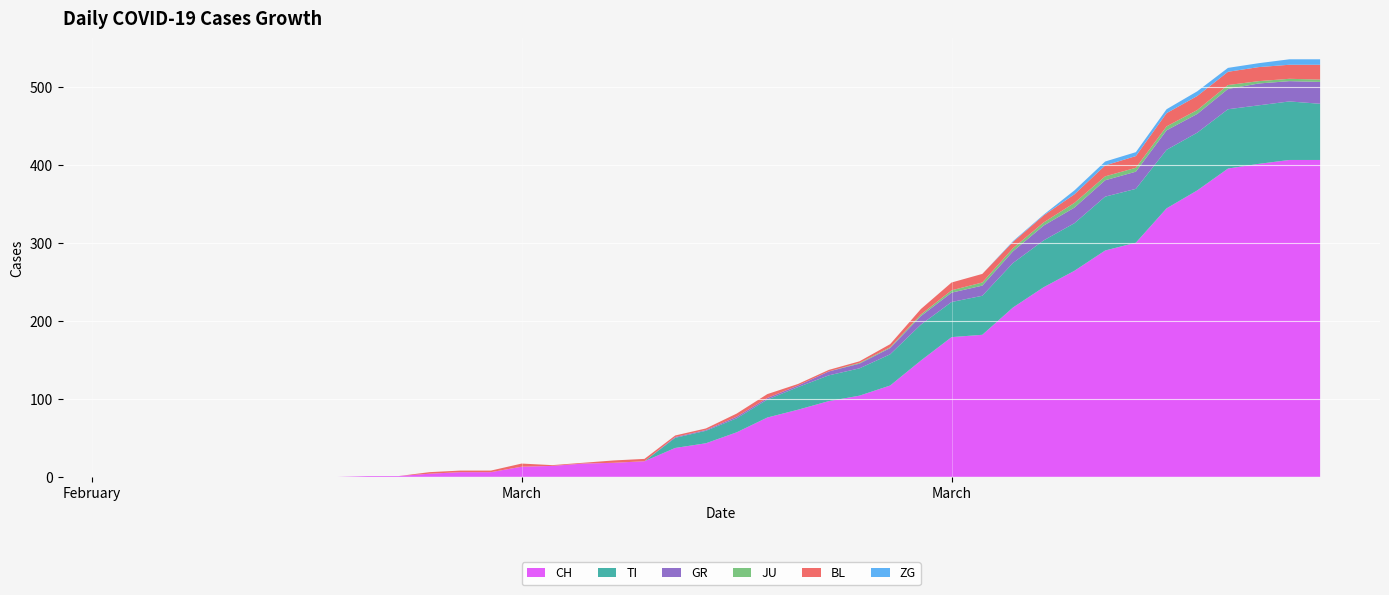

Reading left to right, list all the values displayed in this chart.

CH: 2020-02-25=0	2020-02-26=0	2020-02-27=0	2020-02-28=0	2020-02-29=0	2020-03-01=0	2020-03-02=0	2020-03-03=0	2020-03-04=1	2020-03-05=1	2020-03-06=4	2020-03-07=6	2020-03-08=6	2020-03-09=13	2020-03-10=14	2020-03-11=17	2020-03-12=18	2020-03-13=20	2020-03-14=37	2020-03-15=43	2020-03-16=57	2020-03-17=76	2020-03-18=86	2020-03-19=97	2020-03-20=104	2020-03-21=117	2020-03-22=149	2020-03-23=179	2020-03-24=182	2020-03-25=217	2020-03-26=243	2020-03-27=264	2020-03-28=290	2020-03-29=300	2020-03-30=344	2020-03-31=367	2020-04-01=395	2020-04-02=401	2020-04-03=406	2020-04-04=406
TI: 2020-02-25=0	2020-02-26=0	2020-02-27=0	2020-02-28=0	2020-02-29=0	2020-03-01=0	2020-03-02=0	2020-03-03=0	2020-03-04=0	2020-03-05=0	2020-03-06=0	2020-03-07=0	2020-03-08=0	2020-03-09=0	2020-03-10=0	2020-03-11=0	2020-03-12=0	2020-03-13=0	2020-03-14=13	2020-03-15=16	2020-03-16=18	2020-03-17=23	2020-03-18=29	2020-03-19=33	2020-03-20=35	2020-03-21=40	2020-03-22=46	2020-03-23=45	2020-03-24=50	2020-03-25=57	2020-03-26=60	2020-03-27=61	2020-03-28=69	2020-03-29=69	2020-03-30=75	2020-03-31=74	2020-04-01=76	2020-04-02=75	2020-04-03=75	2020-04-04=72
GR: 2020-02-25=0	2020-02-26=0	2020-02-27=0	2020-02-28=0	2020-02-29=0	2020-03-01=0	2020-03-02=0	2020-03-03=0	2020-03-04=0	2020-03-05=0	2020-03-06=0	2020-03-07=0	2020-03-08=0	2020-03-09=0	2020-03-10=0	2020-03-11=0	2020-03-12=0	2020-03-13=0	2020-03-14=1	2020-03-15=1	2020-03-16=2	2020-03-17=2	2020-03-18=2	2020-03-19=5	2020-03-20=6	2020-03-21=8	2020-03-22=11	2020-03-23=12	2020-03-24=13	2020-03-25=15	2020-03-26=19	2020-03-27=20	2020-03-28=21	2020-03-29=22	2020-03-30=25	2020-03-31=24	2020-04-01=26	2020-04-02=28	2020-04-03=26	2020-04-04=28
JU: 2020-02-25=0	2020-02-26=0	2020-02-27=0	2020-02-28=0	2020-02-29=0	2020-03-01=0	2020-03-02=0	2020-03-03=0	2020-03-04=0	2020-03-05=0	2020-03-06=0	2020-03-07=0	2020-03-08=0	2020-03-09=0	2020-03-10=0	2020-03-11=0	2020-03-12=0	2020-03-13=0	2020-03-14=0	2020-03-15=0	2020-03-16=0	2020-03-17=0	2020-03-18=0	2020-03-19=0	2020-03-20=1	2020-03-21=1	2020-03-22=2	2020-03-23=3	2020-03-24=4	2020-03-25=4	2020-03-26=4	2020-03-27=6	2020-03-28=5	2020-03-29=5	2020-03-30=5	2020-03-31=5	2020-04-01=5	2020-04-02=3	2020-04-03=3	2020-04-04=3
BL: 2020-02-25=0	2020-02-26=0	2020-02-27=0	2020-02-28=0	2020-02-29=0	2020-03-01=0	2020-03-02=0	2020-03-03=0	2020-03-04=0	2020-03-05=0	2020-03-06=2	2020-03-07=2	2020-03-08=2	2020-03-09=4	2020-03-10=1	2020-03-11=1	2020-03-12=3	2020-03-13=3	2020-03-14=2	2020-03-15=2	2020-03-16=4	2020-03-17=5	2020-03-18=2	2020-03-19=2	2020-03-20=2	2020-03-21=4	2020-03-22=7	2020-03-23=10	2020-03-24=11	2020-03-25=8	2020-03-26=9	2020-03-27=11	2020-03-28=14	2020-03-29=15	2020-03-30=17	2020-03-31=18	2020-04-01=17	2020-04-02=18	2020-04-03=18	2020-04-04=19
ZG: 2020-02-25=0	2020-02-26=0	2020-02-27=0	2020-02-28=0	2020-02-29=0	2020-03-01=0	2020-03-02=0	2020-03-03=0	2020-03-04=0	2020-03-05=0	2020-03-06=0	2020-03-07=0	2020-03-08=0	2020-03-09=0	2020-03-10=0	2020-03-11=0	2020-03-12=0	2020-03-13=0	2020-03-14=0	2020-03-15=0	2020-03-16=0	2020-03-17=0	2020-03-18=0	2020-03-19=0	2020-03-20=0	2020-03-21=0	2020-03-22=0	2020-03-23=0	2020-03-24=0	2020-03-25=1	2020-03-26=1	2020-03-27=5	2020-03-28=5	2020-03-29=5	2020-03-30=5	2020-03-31=6	2020-04-01=5	2020-04-02=5	2020-04-03=7	2020-04-04=7